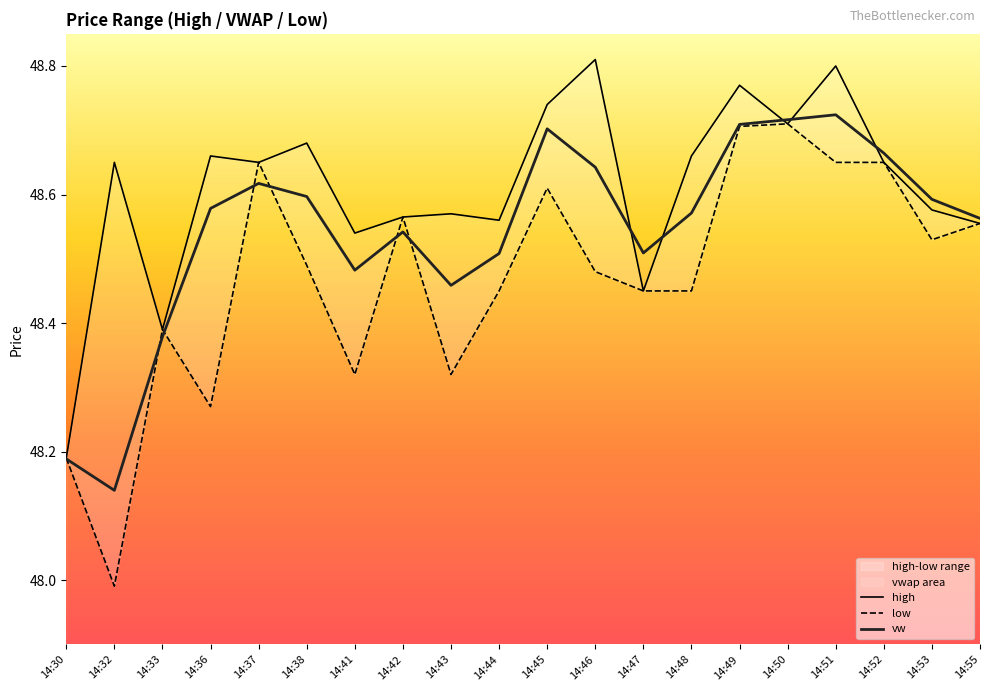

What value does the high series have at 14:49?

48.8